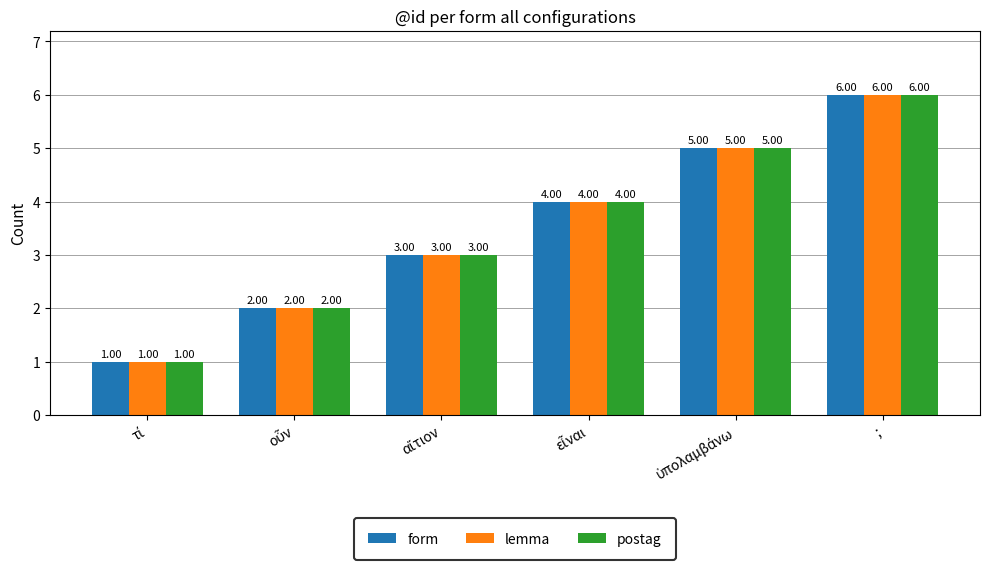

How many categories are shown in the chart?

6